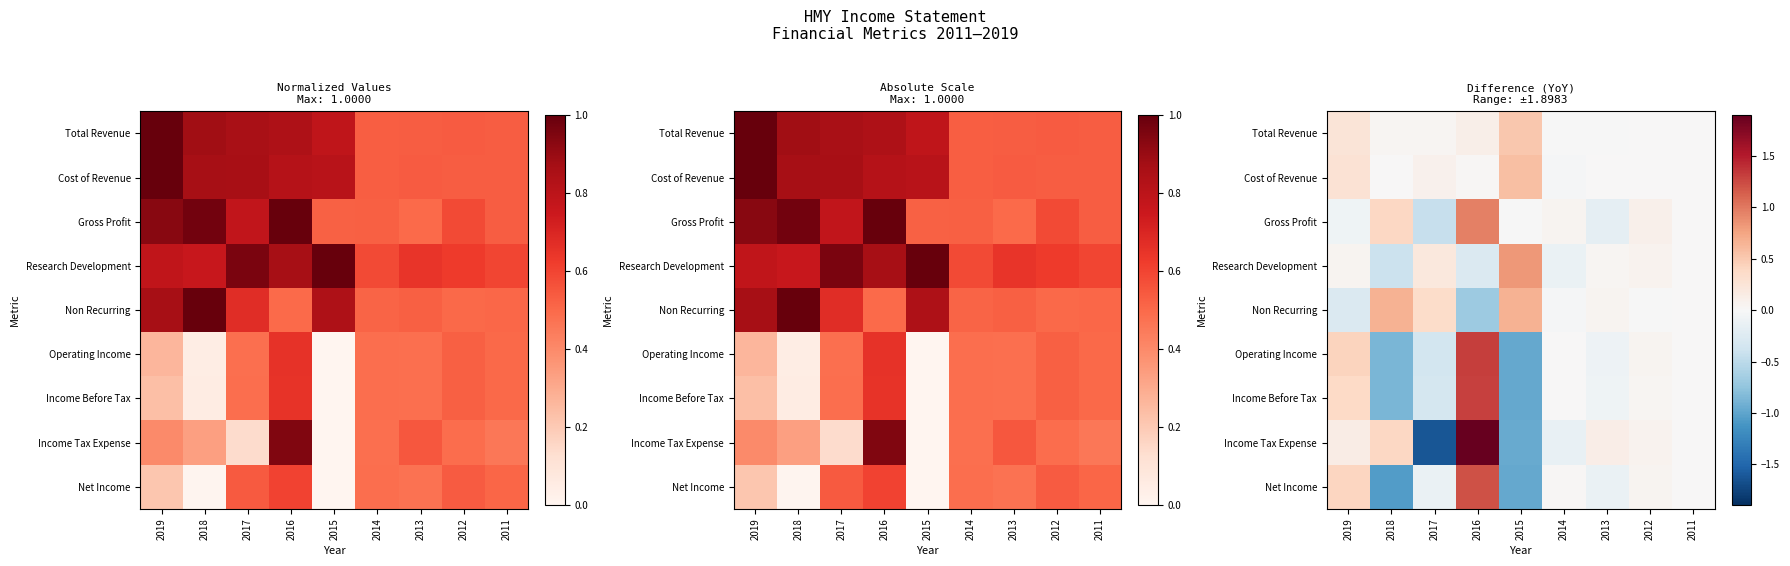

Is the value of Net Income at 2019 greater than the value of Operating Income at 2013?

Yes